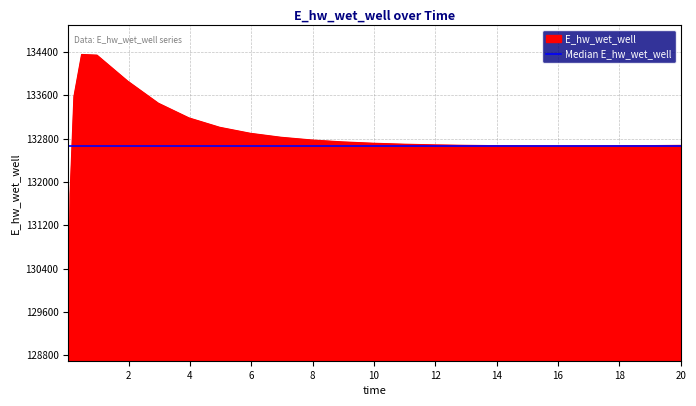

What is the minimum value shown in the chart?

128966.7